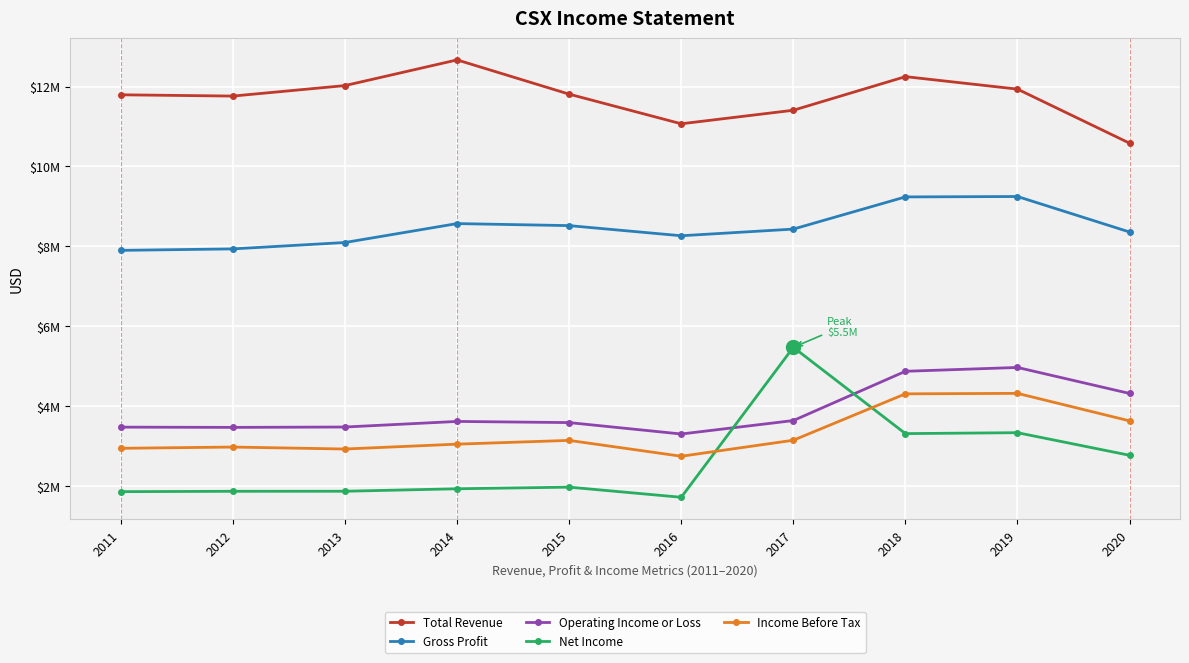

Which series has the largest range (max minus min)?

Net Income